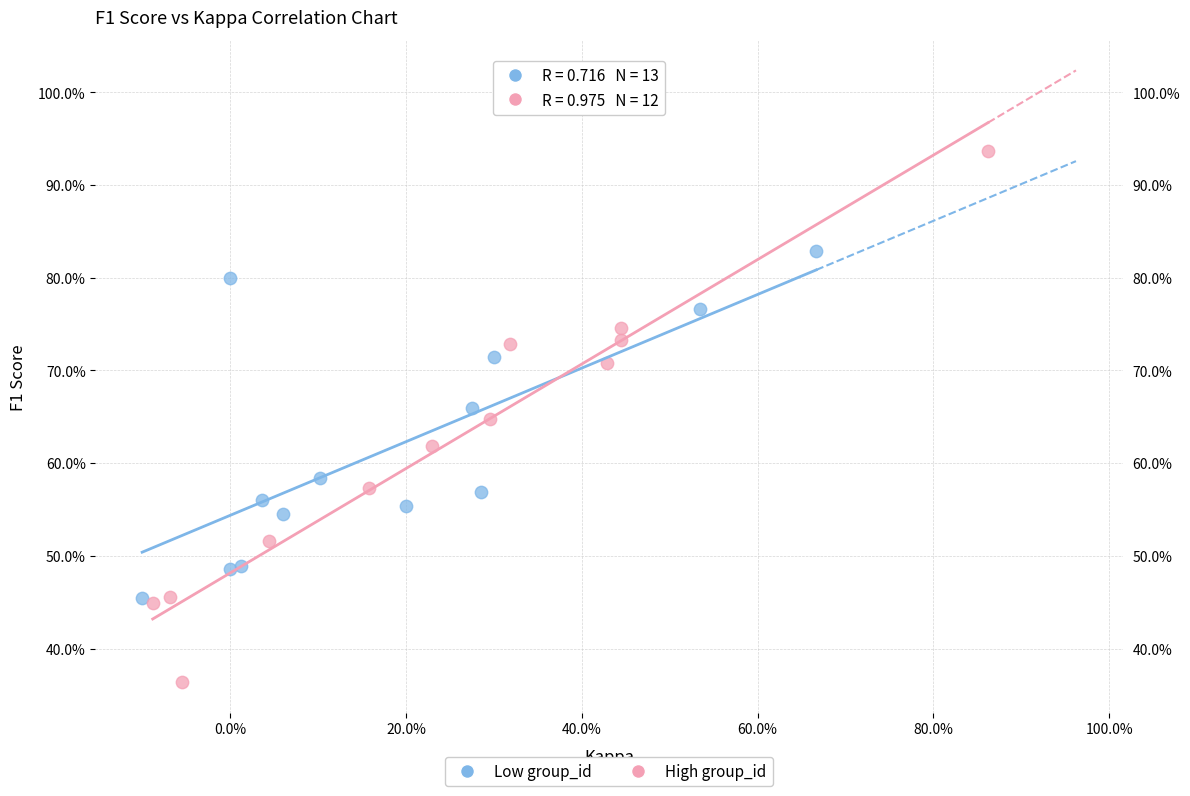

Which series reaches the minimum Y coordinate?

High group_id